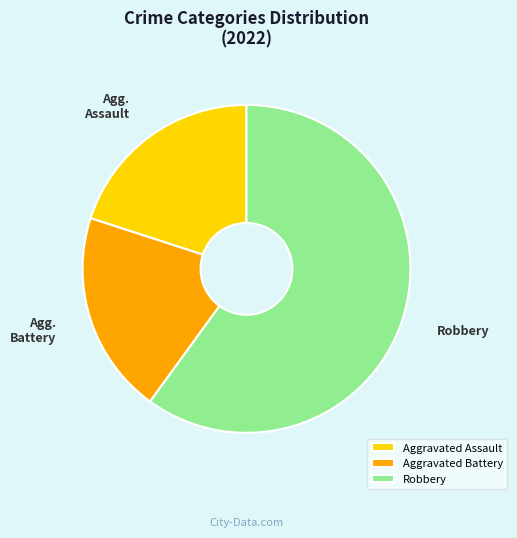

True or false: Robbery accounts for 68% of the total.

False